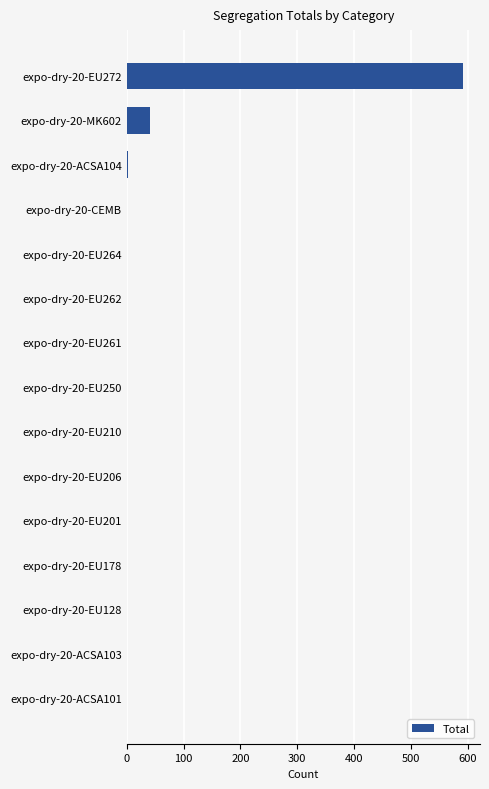

At which category does the chart reach its peak across all series?

expo-dry-20-EU272